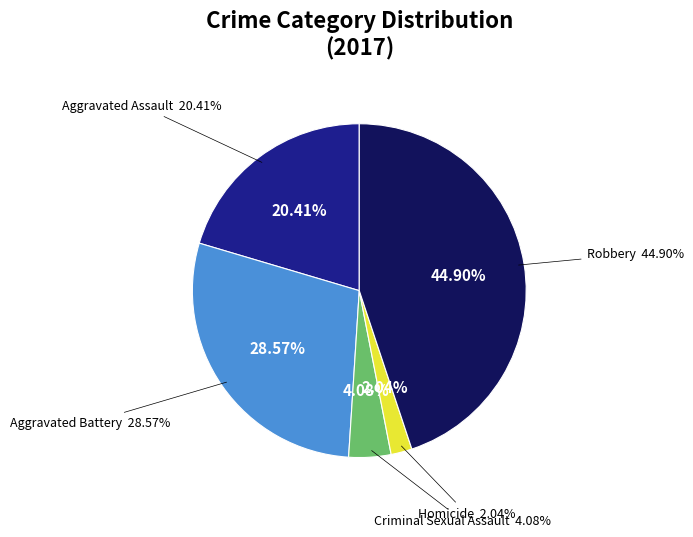

Does any single category account for the majority?

No